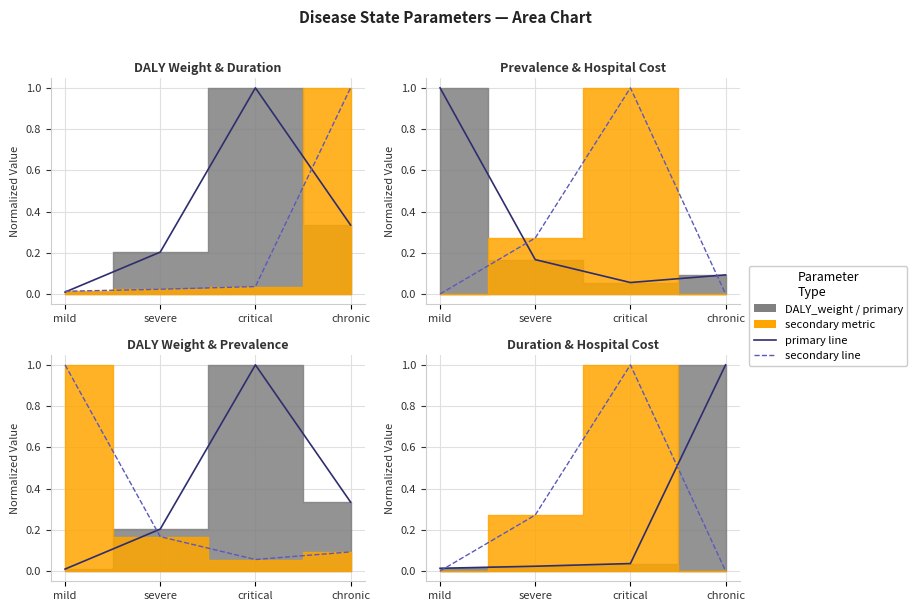

What is the label of the 2nd point from the left?

severe